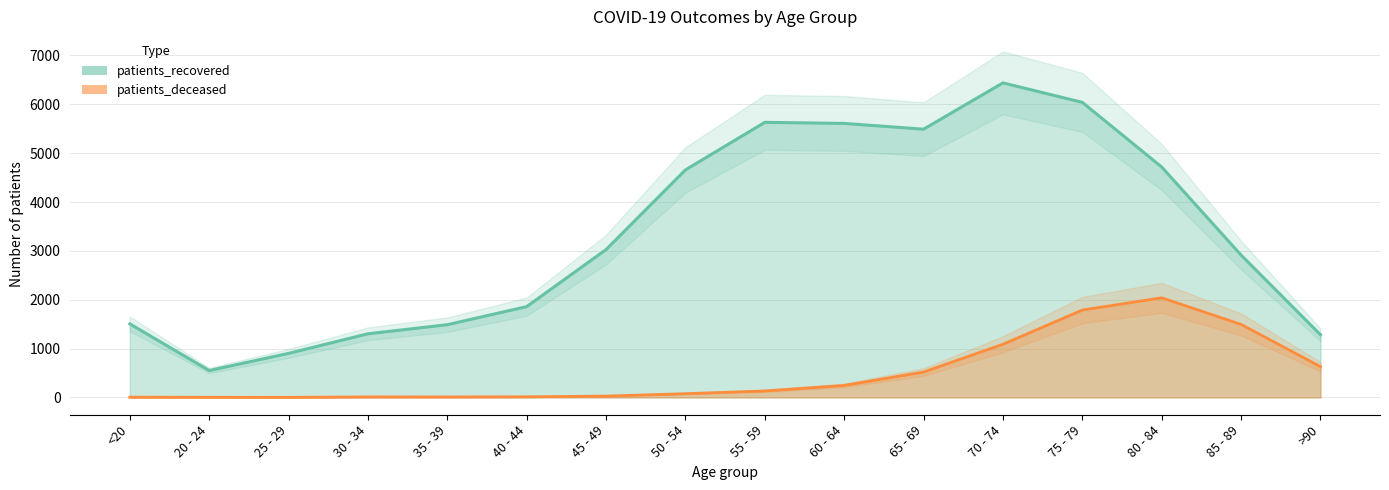

True or false: patients_deceased has more than 2 interior local peaks.

False